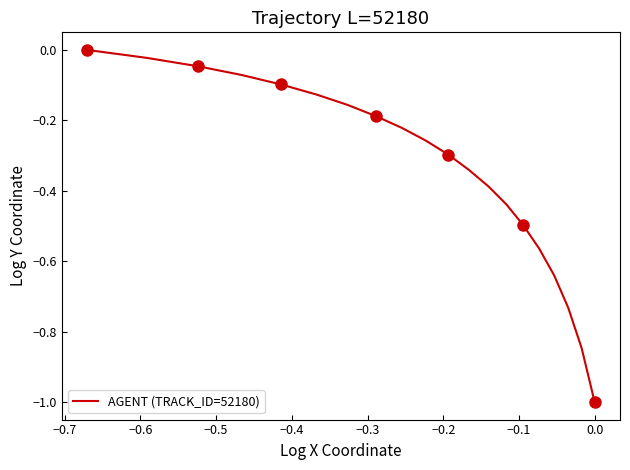

What is the value of the 10th point from the left?

-0.3